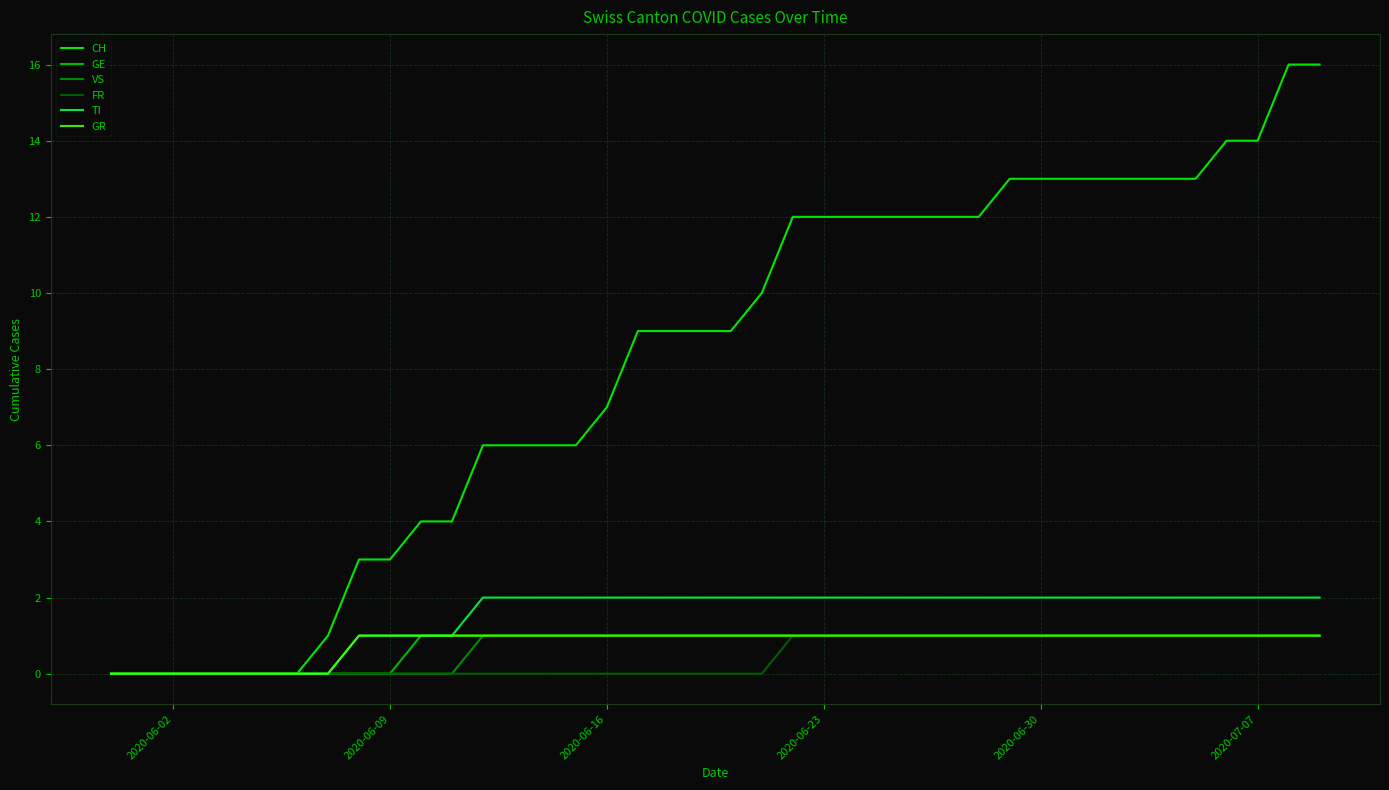

Which series has the widest spread of values?

CH